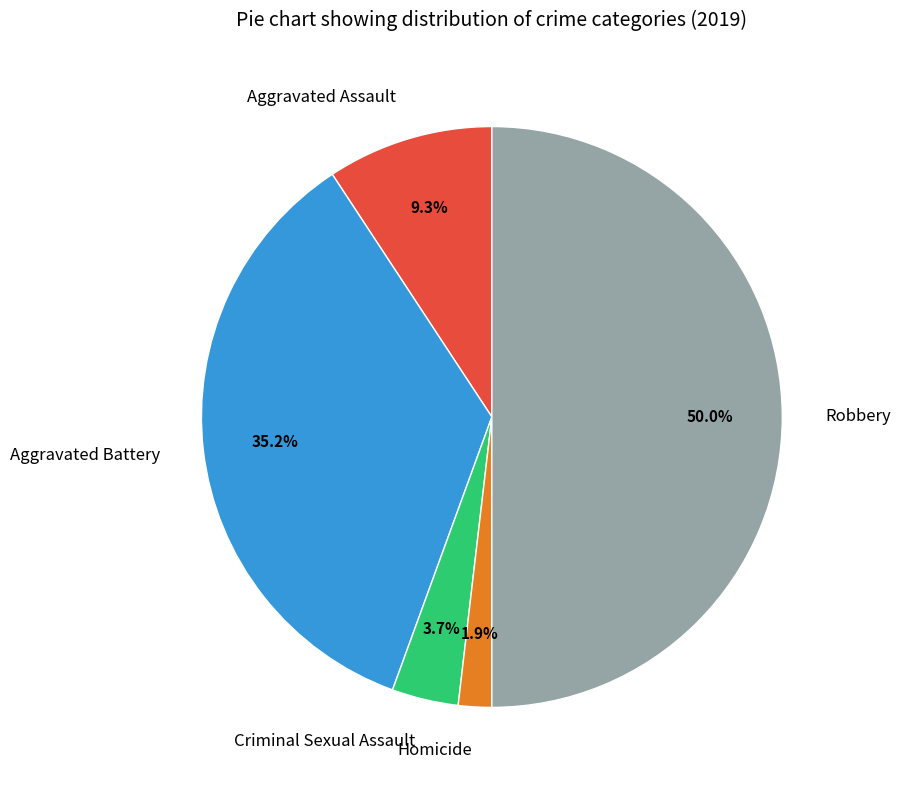

To the nearest percent, what percentage of the pie is Criminal Sexual Assault?

4%